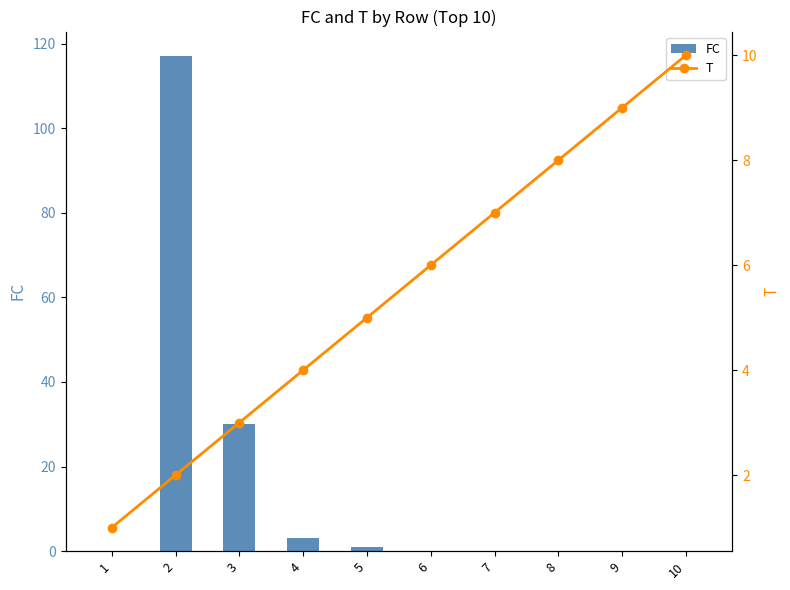

What is the sum of all T values?

55